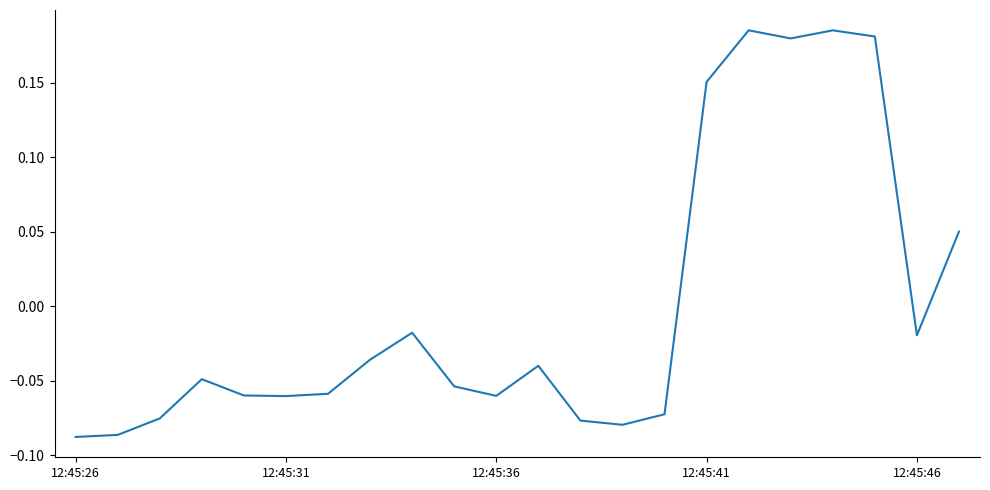

What is the difference between the maximum and minimum values?

0.3